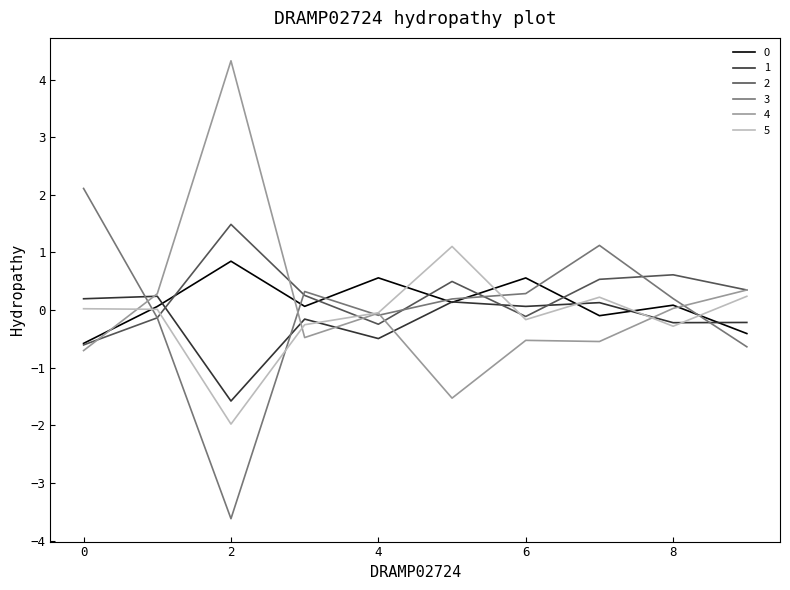

Which series ends up on top after the final intersection of 1 and 5?

5